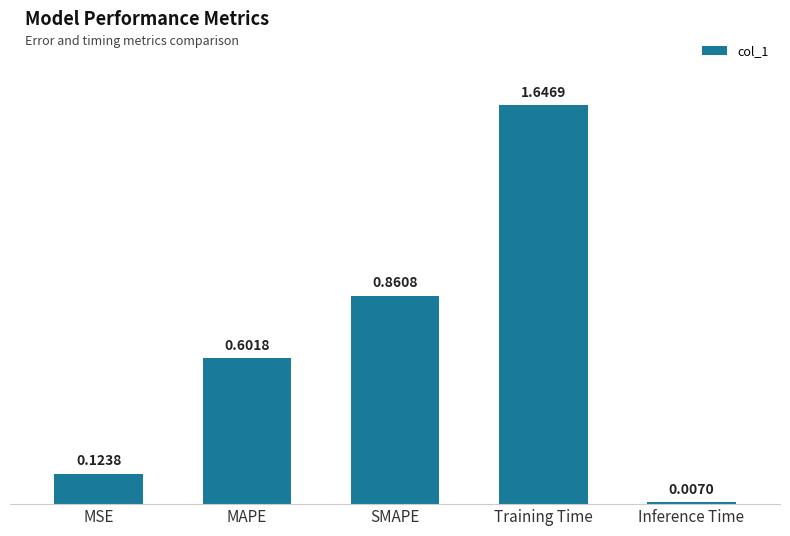

Is it true that the value at MAPE is 0.3?

False